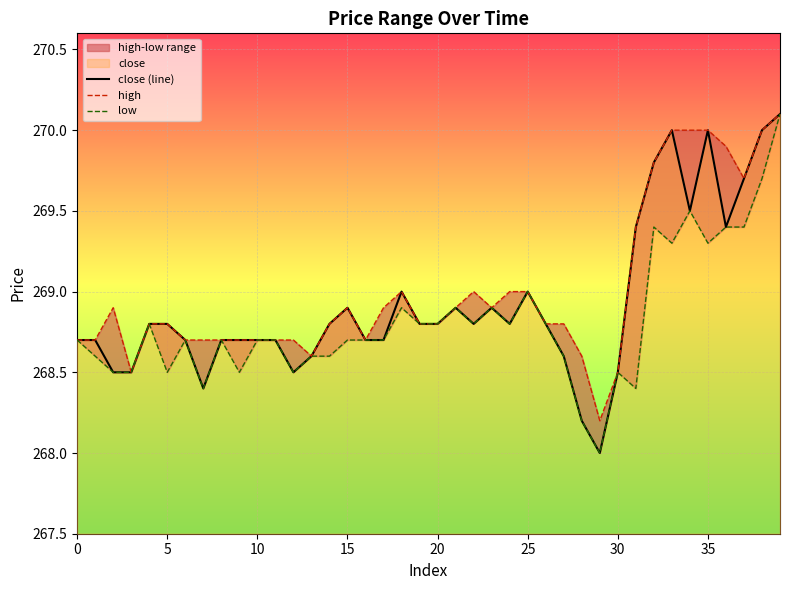

In low, how many points are higher than both neighbors (excluding endpoints)?

10